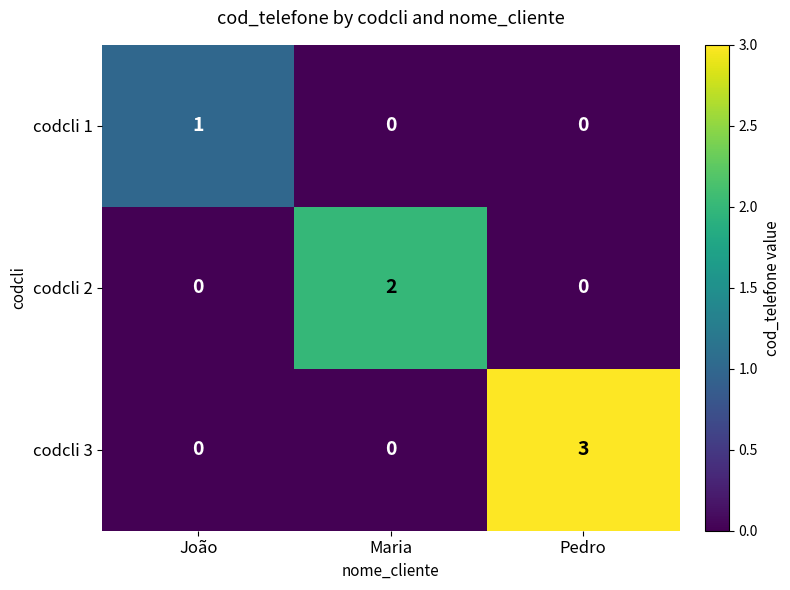

What is the spread (max minus min) of values at Pedro?

3